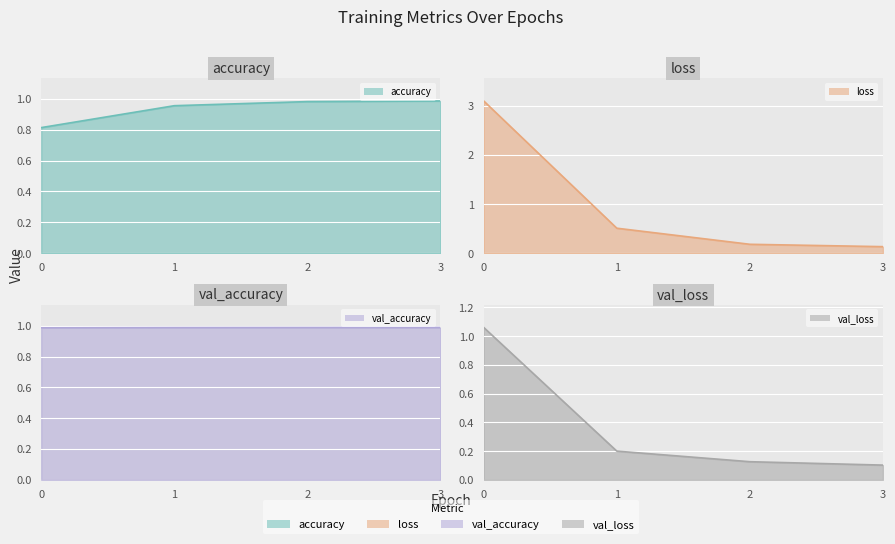

Reading left to right, list all the values displayed in this chart.

accuracy (line): 0=0.8	1=1.0	2=1.0	3=1.0
loss (line): 0=3.1	1=0.5	2=0.2	3=0.1
val_accuracy (line): 0=1.0	1=1.0	2=1.0	3=1.0
val_loss (line): 0=1.1	1=0.2	2=0.1	3=0.1